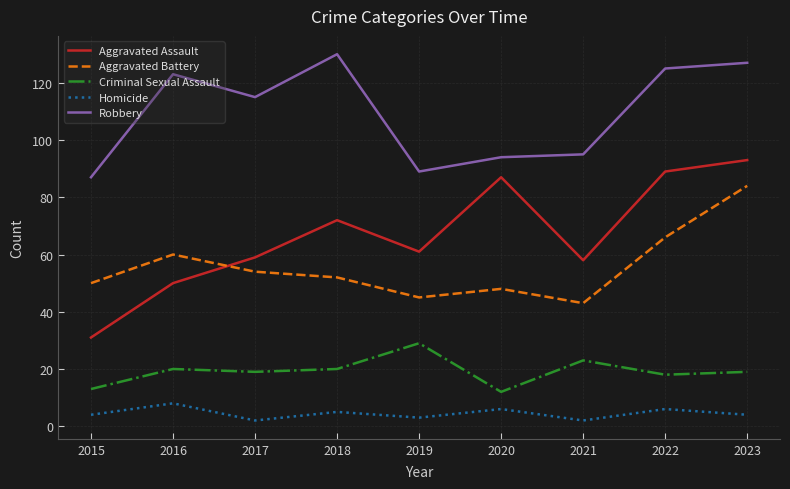

In Aggravated Assault, how many points are lower than both neighbors (excluding endpoints)?

2